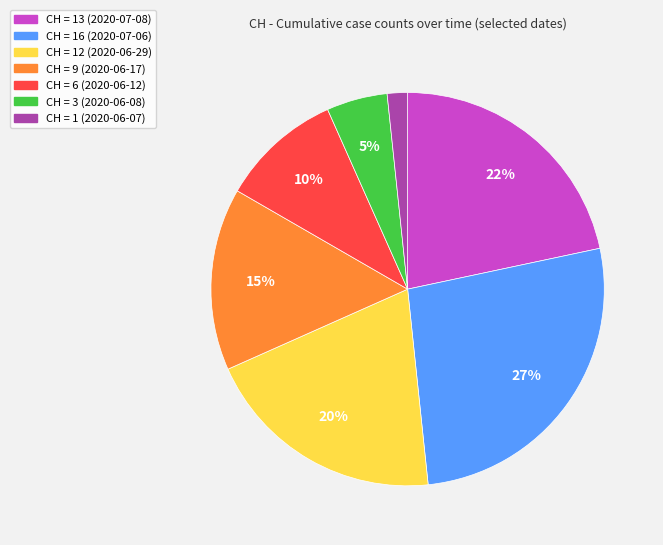

To the nearest percent, what is the difference between the largest and smallest slice percentages?

25%